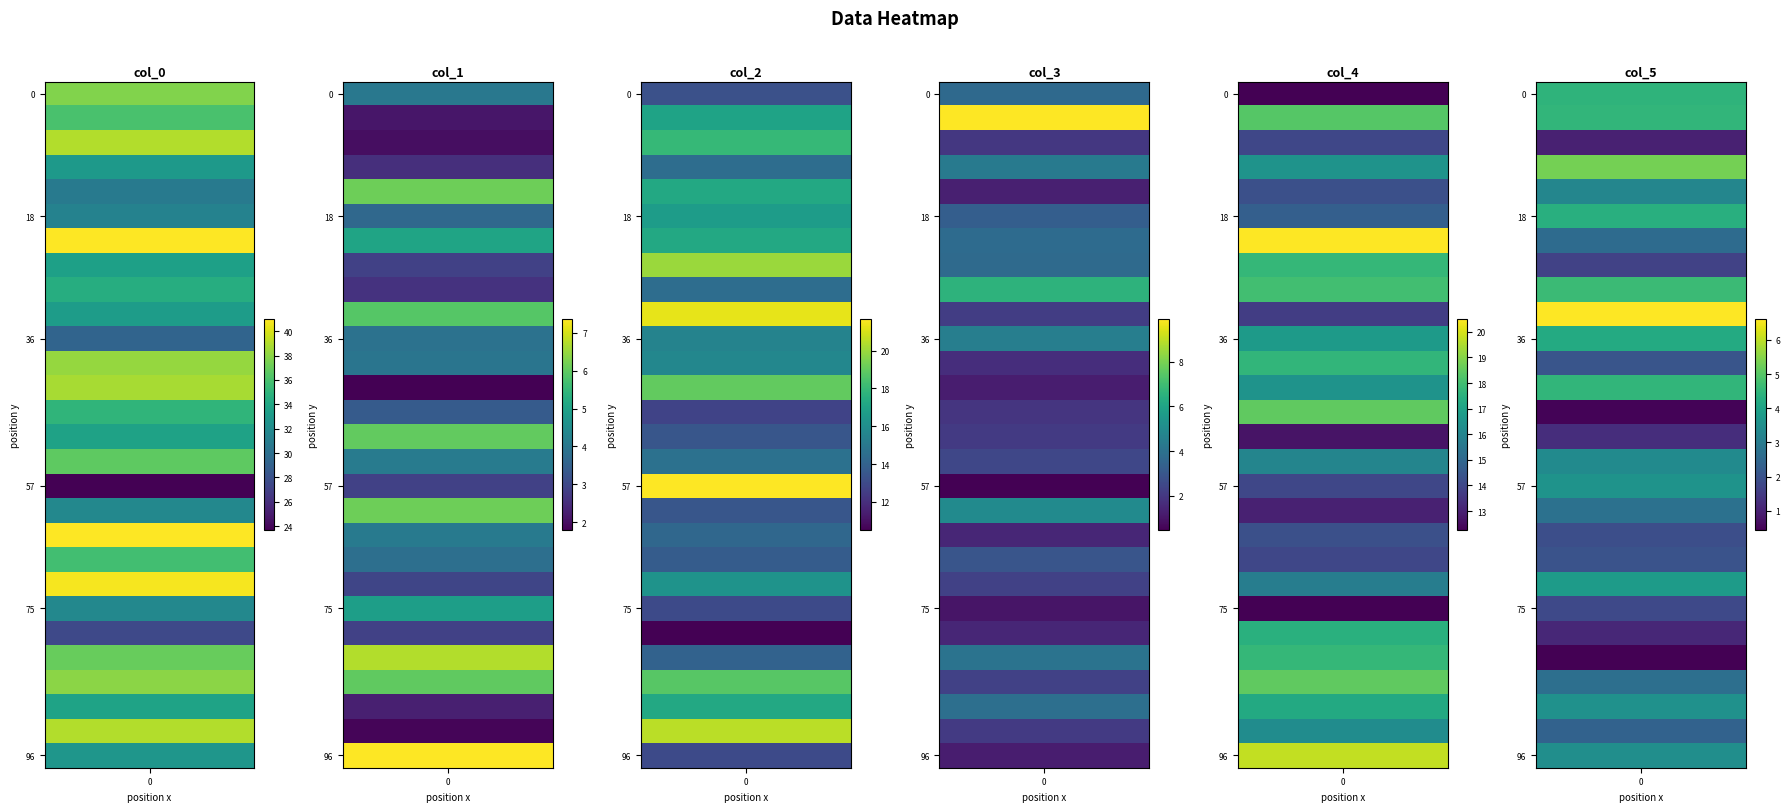

How many categories are shown in the chart?

28